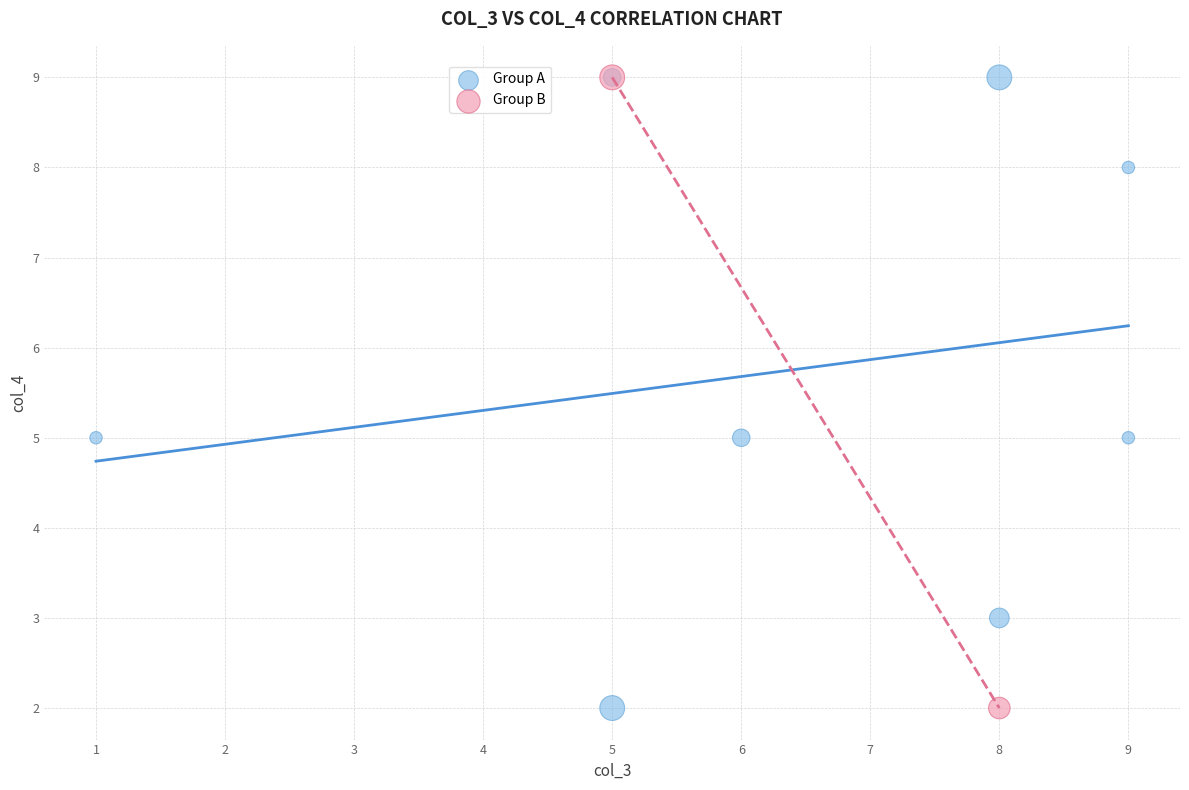

What are all the series names shown in the legend?

Group A, Group B